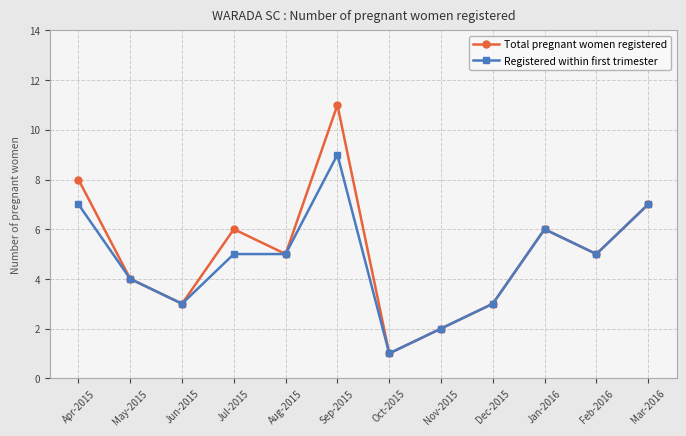

The value of Total pregnant women registered at Jun-2015 is 2. True or false?

False